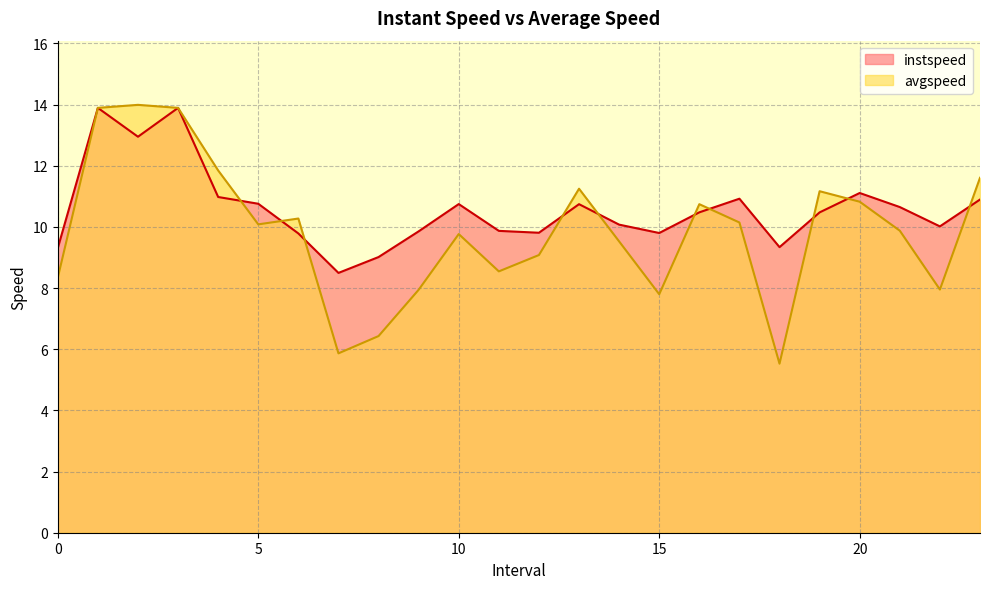

Where is the first local maximum for instspeed?

1.0